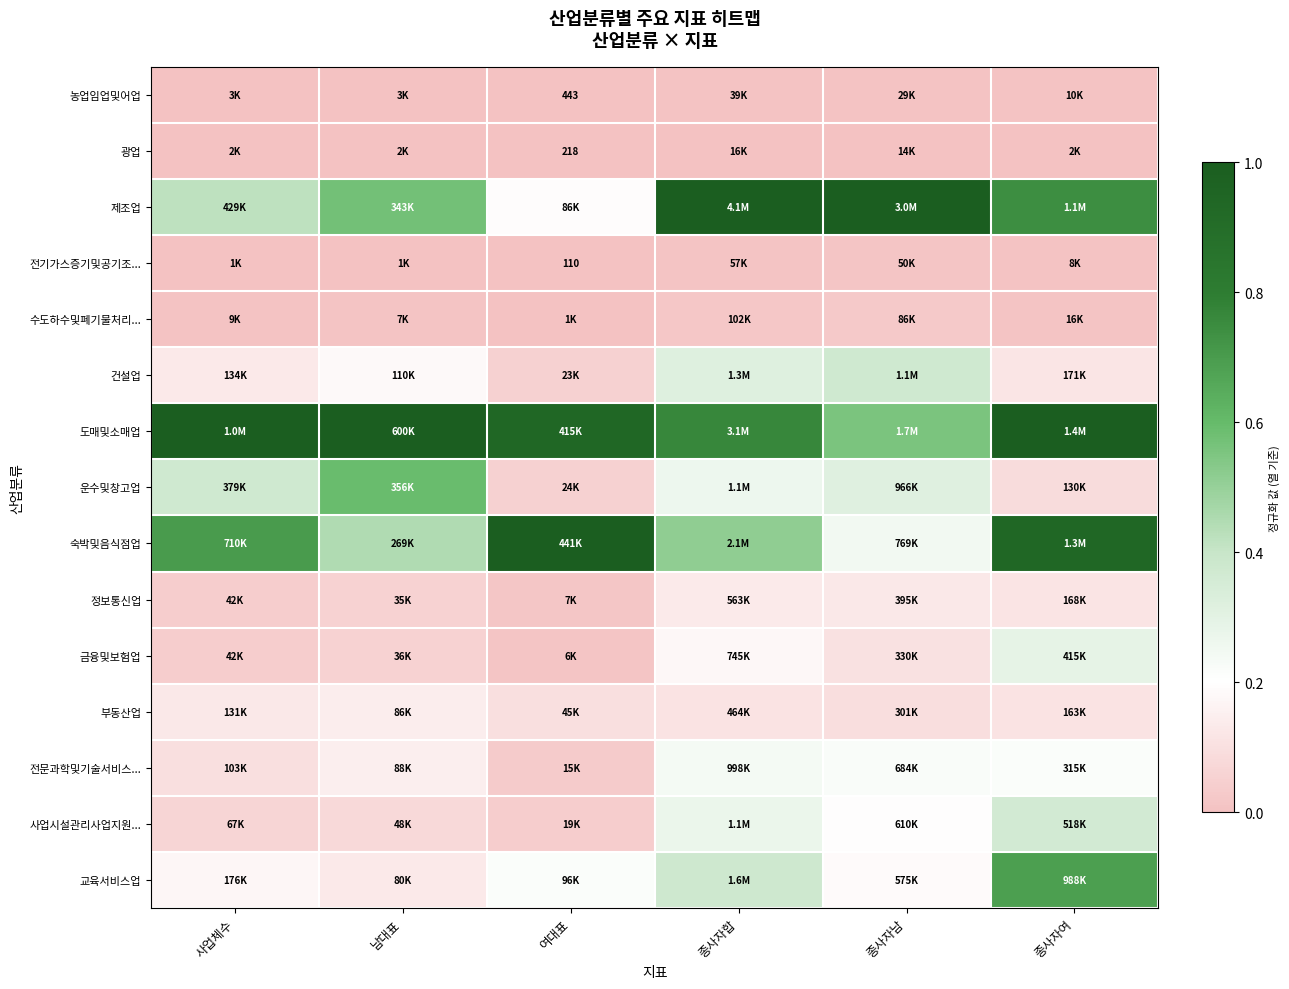

At 종사자여, list the series in order from smallest to largest.

광업, 전기가스증기및공기조..., 농업임업및어업, 수도하수및폐기물처리..., 운수및창고업, 부동산업, 정보통신업, 건설업, 전문과학및기술서비스..., 금융및보험업, 사업시설관리사업지원..., 교육서비스업, 제조업, 숙박및음식점업, 도매및소매업